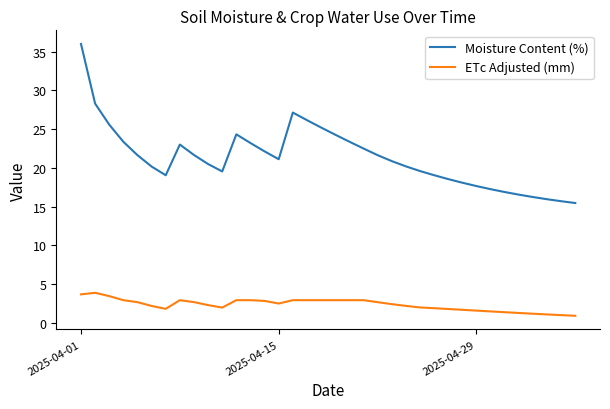

Which series has the largest total across all categories?

Moisture Content (%)